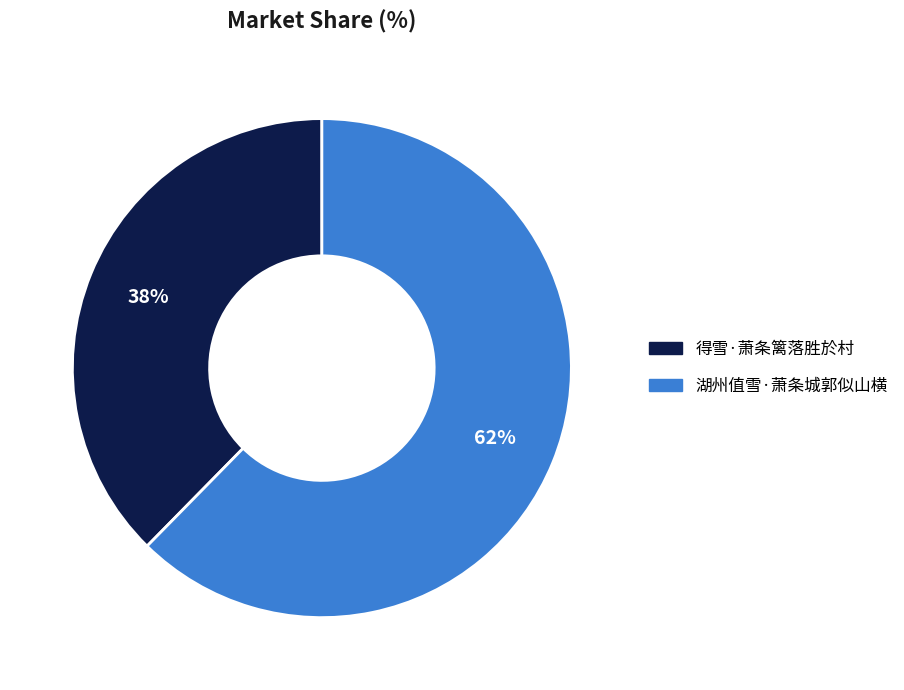

Do 得雪·萧条篱落胜於村 and 湖州值雪·萧条城郭似山横 together represent more than half of the pie?

Yes